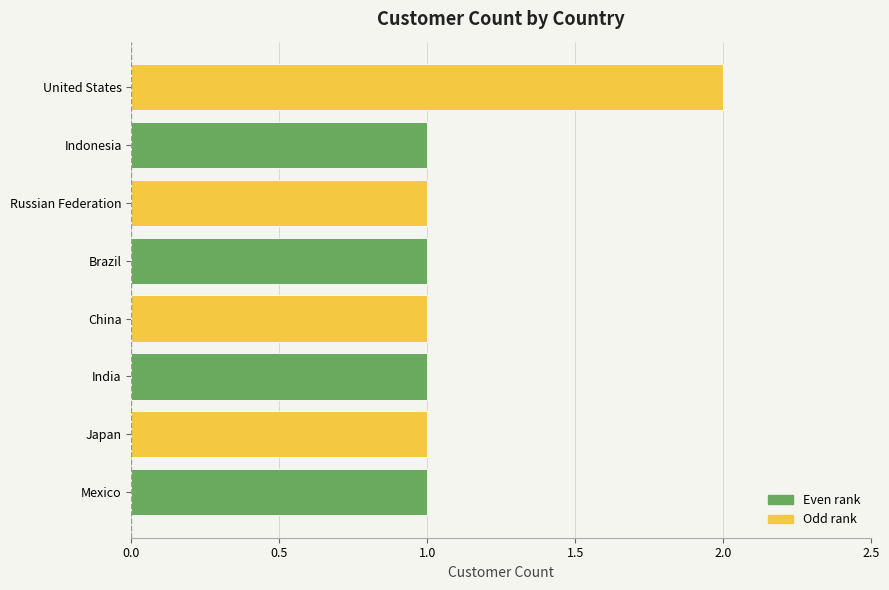

Between Indonesia and United States, which is larger?

United States